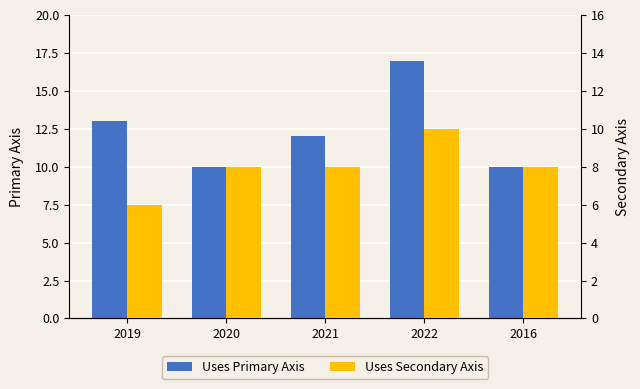

The Uses Primary Axis series shows 20 at 2019. True or false?

False